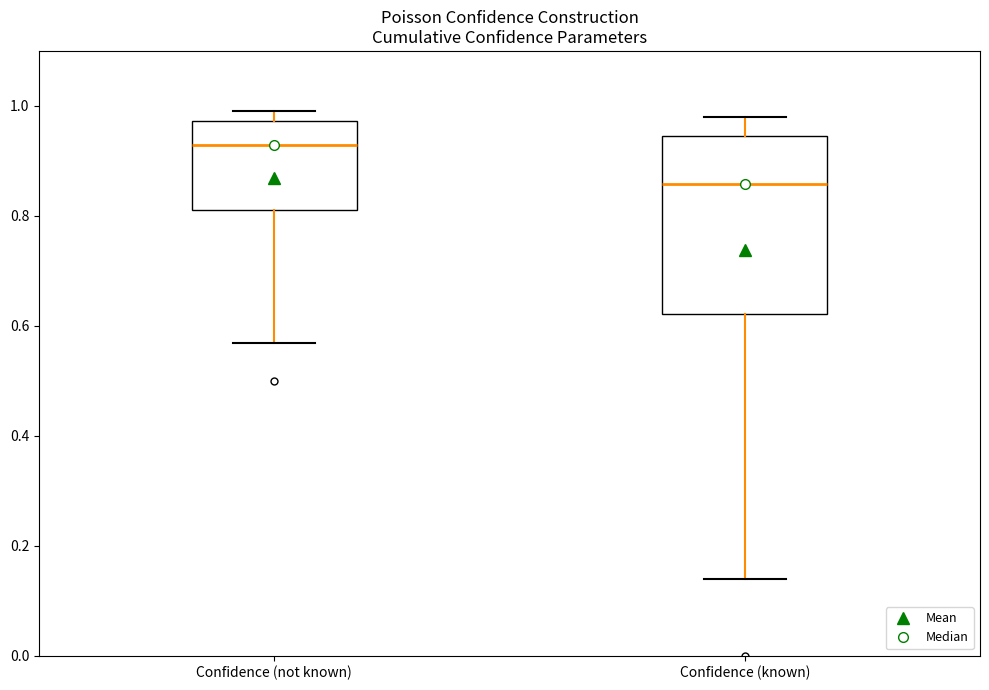

Comparing the boxes themselves (not the whiskers), which one is the tallest?

Confidence (known)